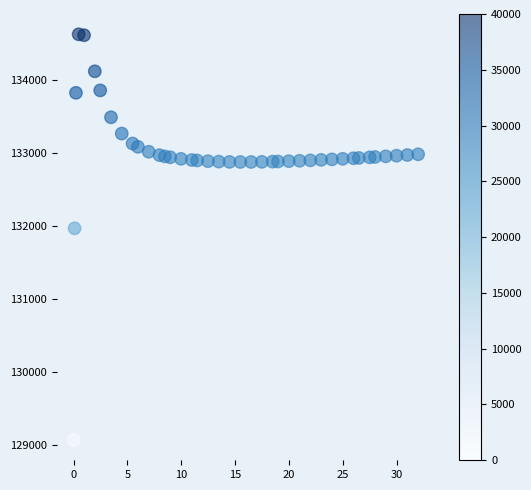

What Y value in the scatter plot is closest to 131849?

131970.0